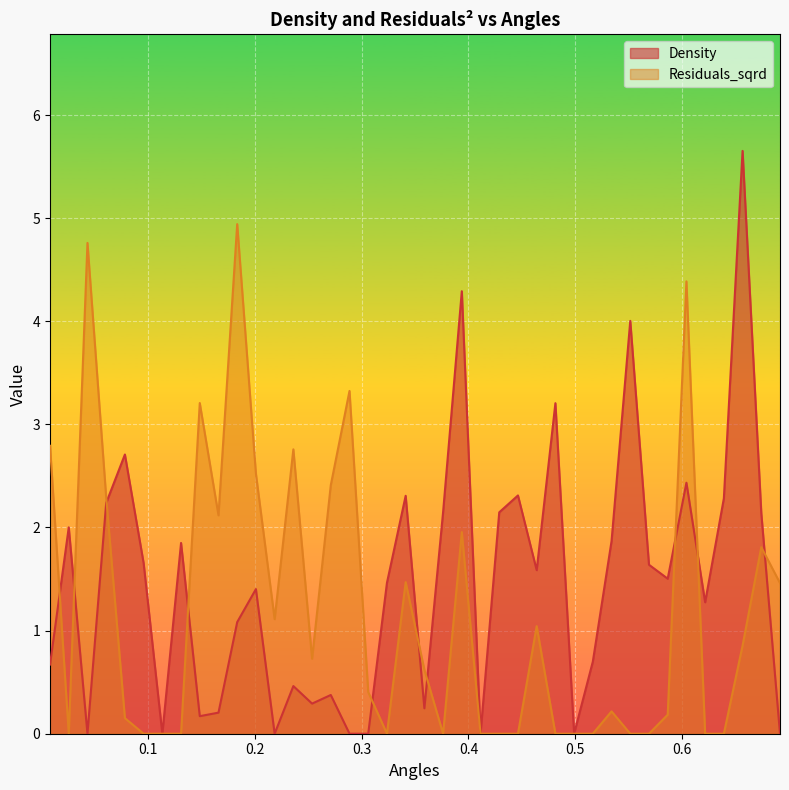

Where is the first local maximum for Density?

0.026252863400471806